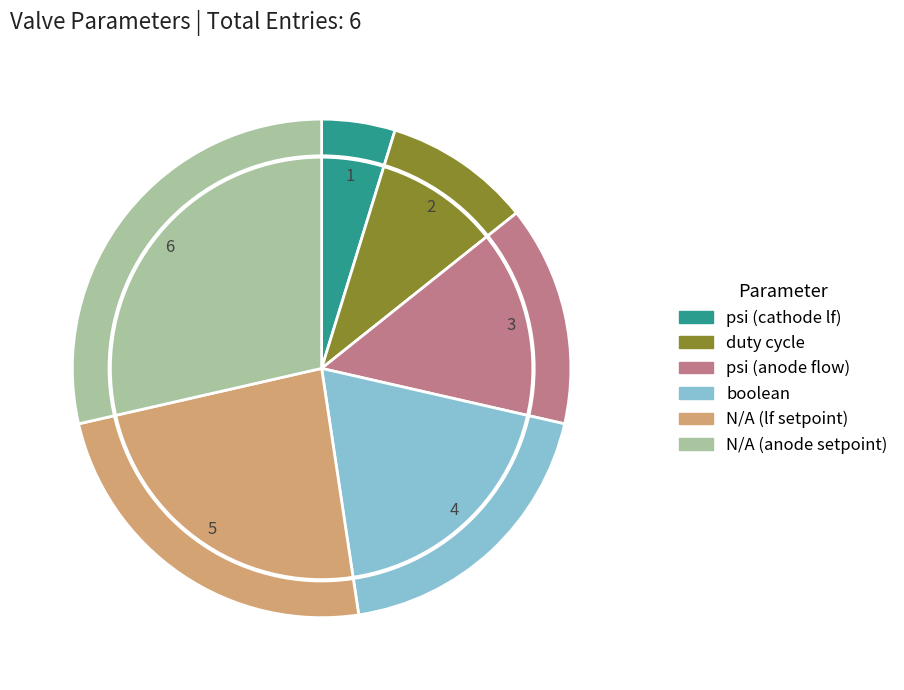

Is there any slice that represents more than half of the pie?

No